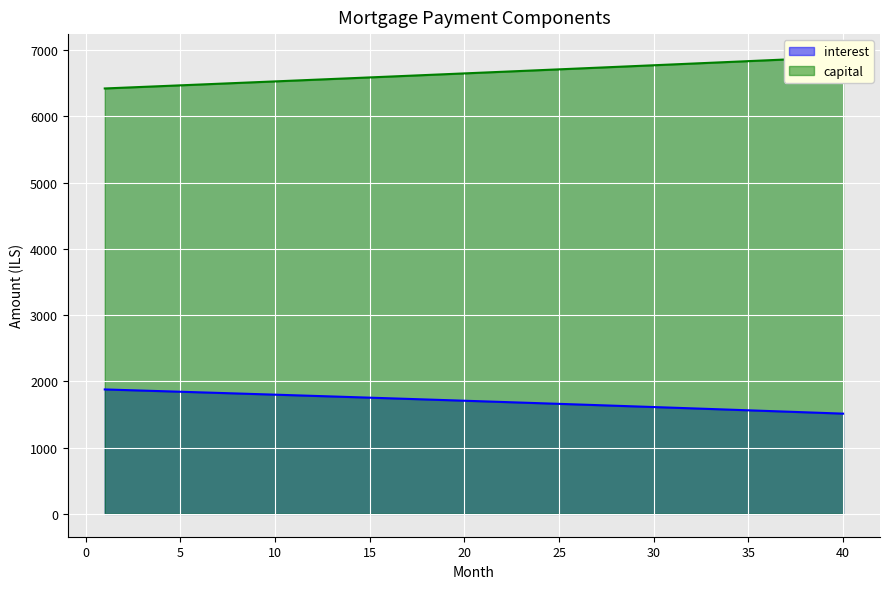

What value does the interest series have at 28?

1632.1